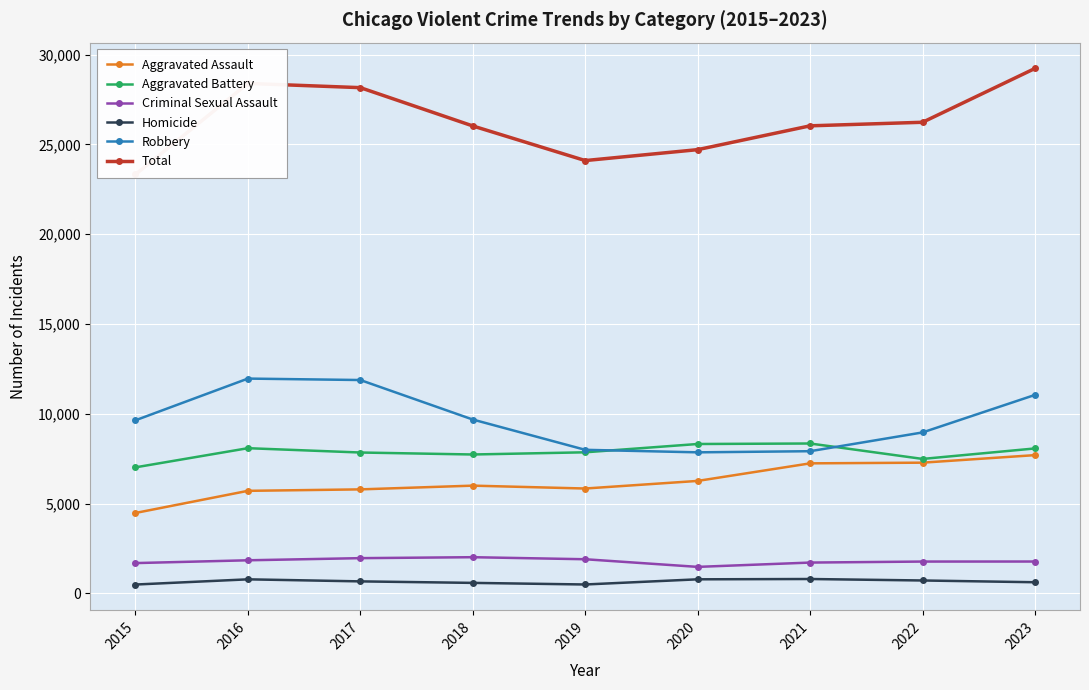

Where is the first local maximum for Total?

2016